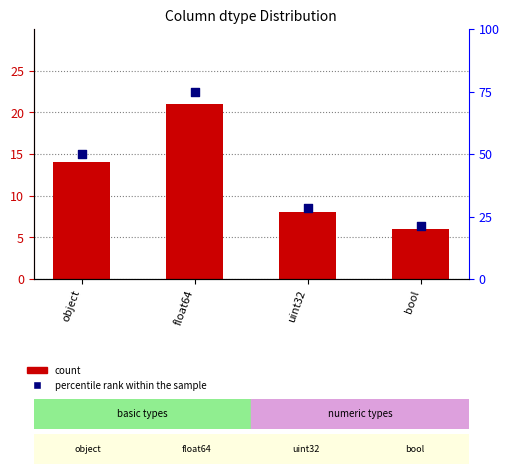

Is the value of percentile rank within the sample at uint32 greater than the value of count at object?

Yes